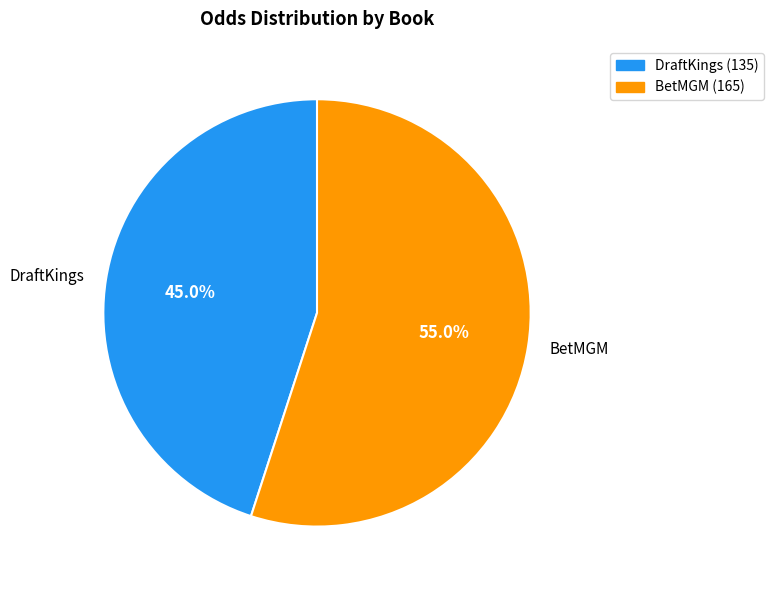

What percentage do BetMGM and DraftKings together represent?

100.0%